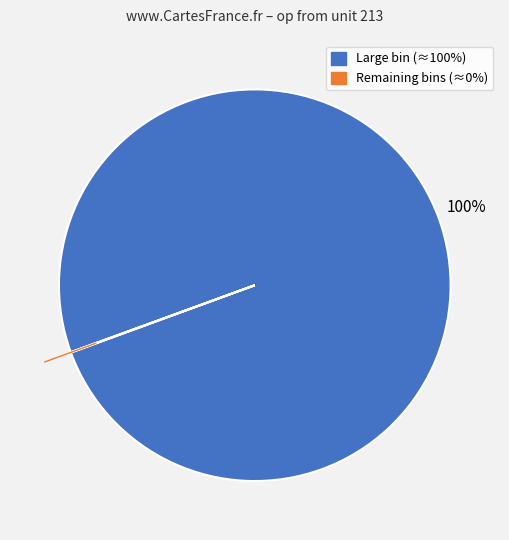

To the nearest percent, what is the difference between the largest and smallest slice percentages?

100%